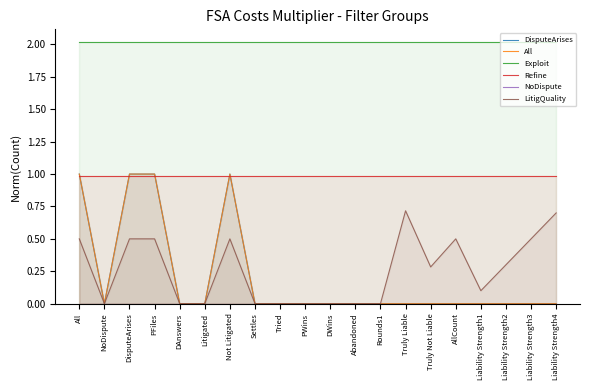

Which series has the largest range (max minus min)?

DisputeArises